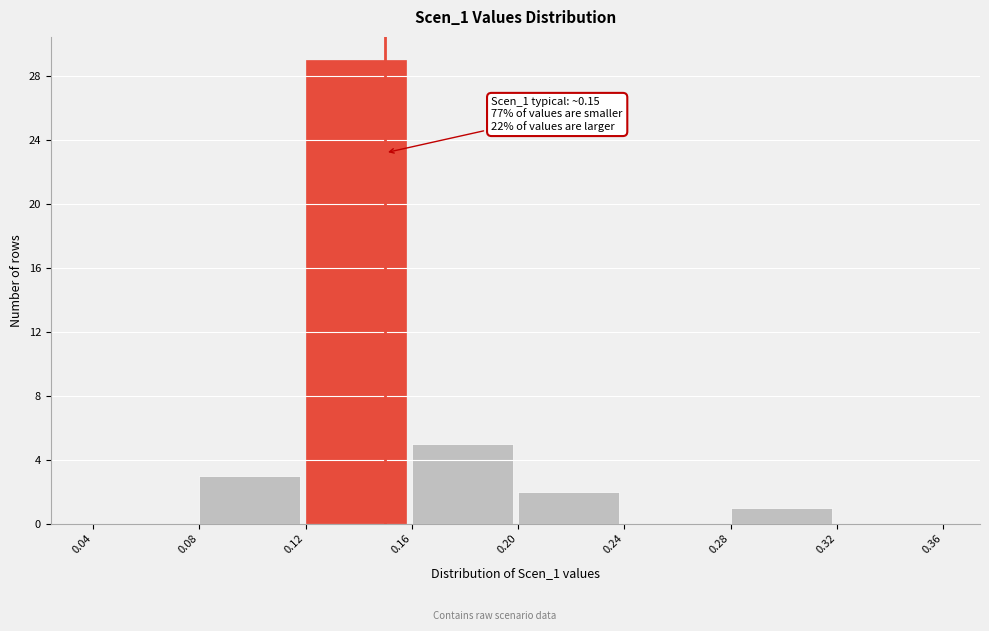

Over which range of the x-axis is the bar tallest?

0.12 to 0.16